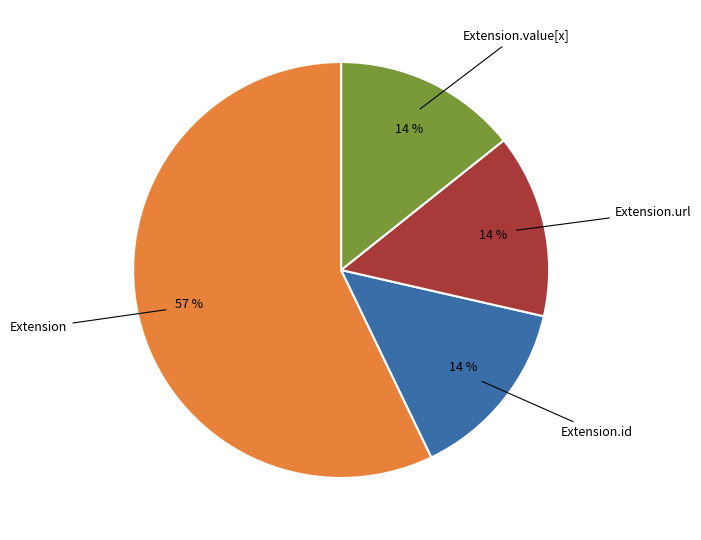

To the nearest percent, what is the difference between the largest and smallest slice percentages?

43%